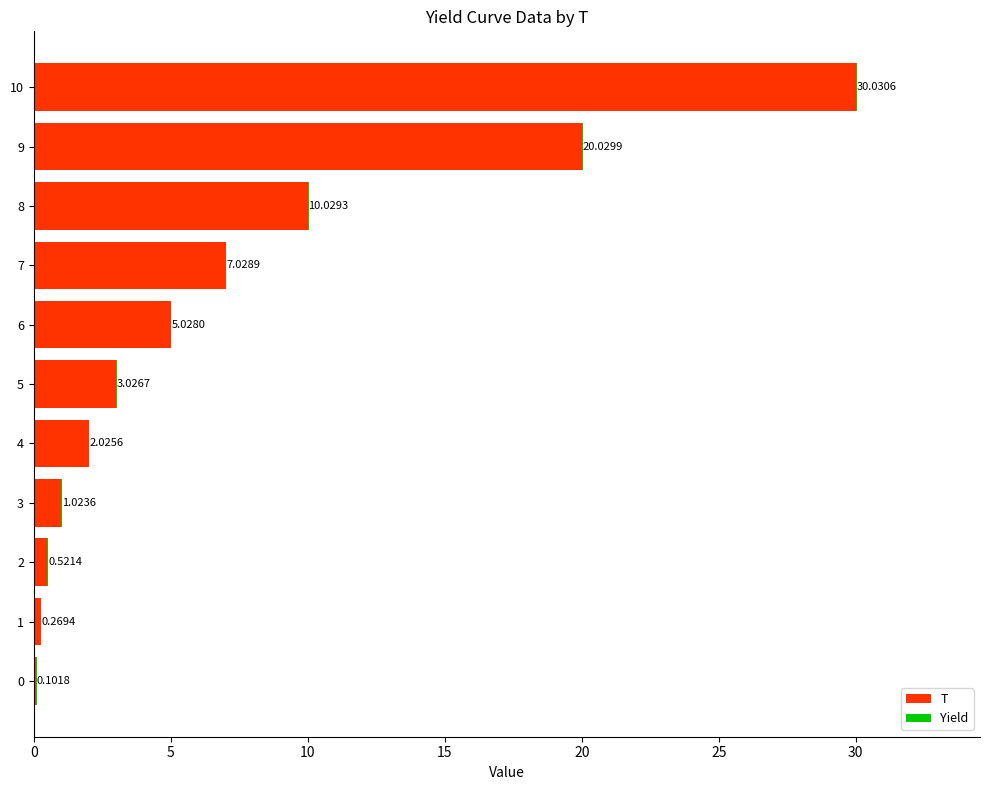

What is the sum of all T values?

78.8